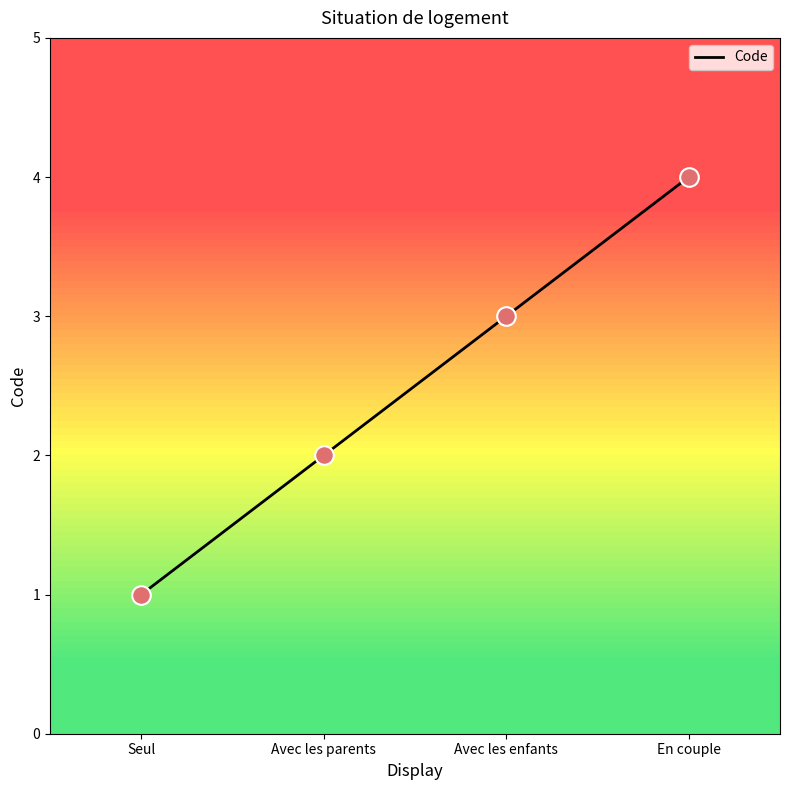

Which has a higher value, En couple or Avec les parents?

En couple